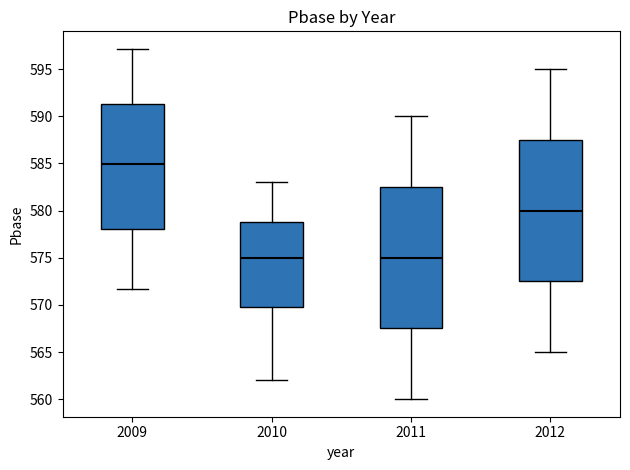

Reading left to right, transcribe this box plot: for each box, give where its median line is, the range the box spans, and where its two whiskers end, as read against the y-axis. The values are not printed on the chart, so give them approximately, as read against the axis.

2009: median 585.0, box 578.0 to 591.5, whiskers 571.5 to 597.0
2010: median 575.0, box 570.0 to 579.0, whiskers 562.0 to 583.0
2011: median 575.0, box 567.5 to 582.5, whiskers 560.0 to 590.0
2012: median 580.0, box 572.5 to 587.5, whiskers 565.0 to 595.0